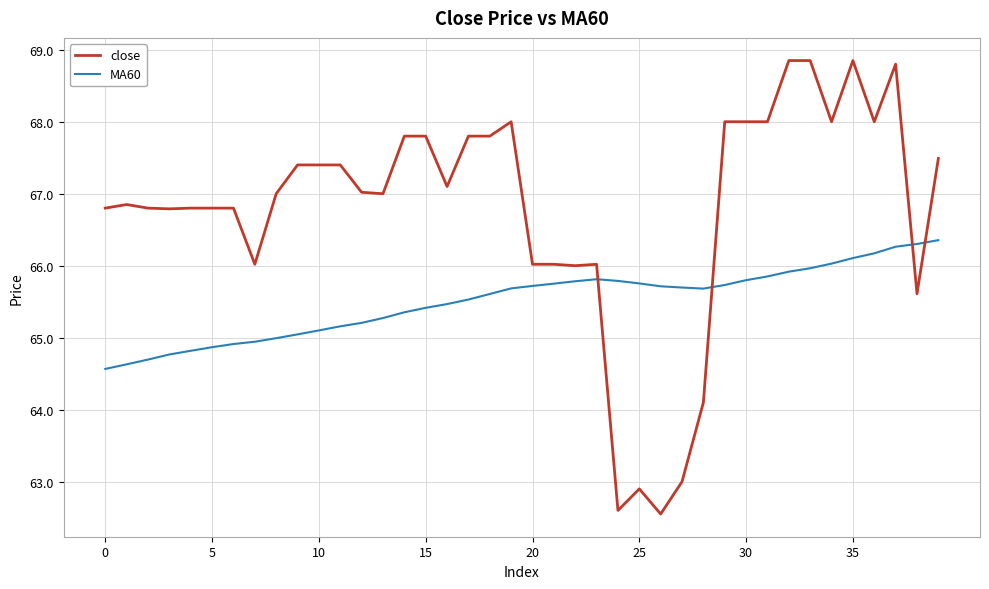

What is the maximum value for MA60?

66.4